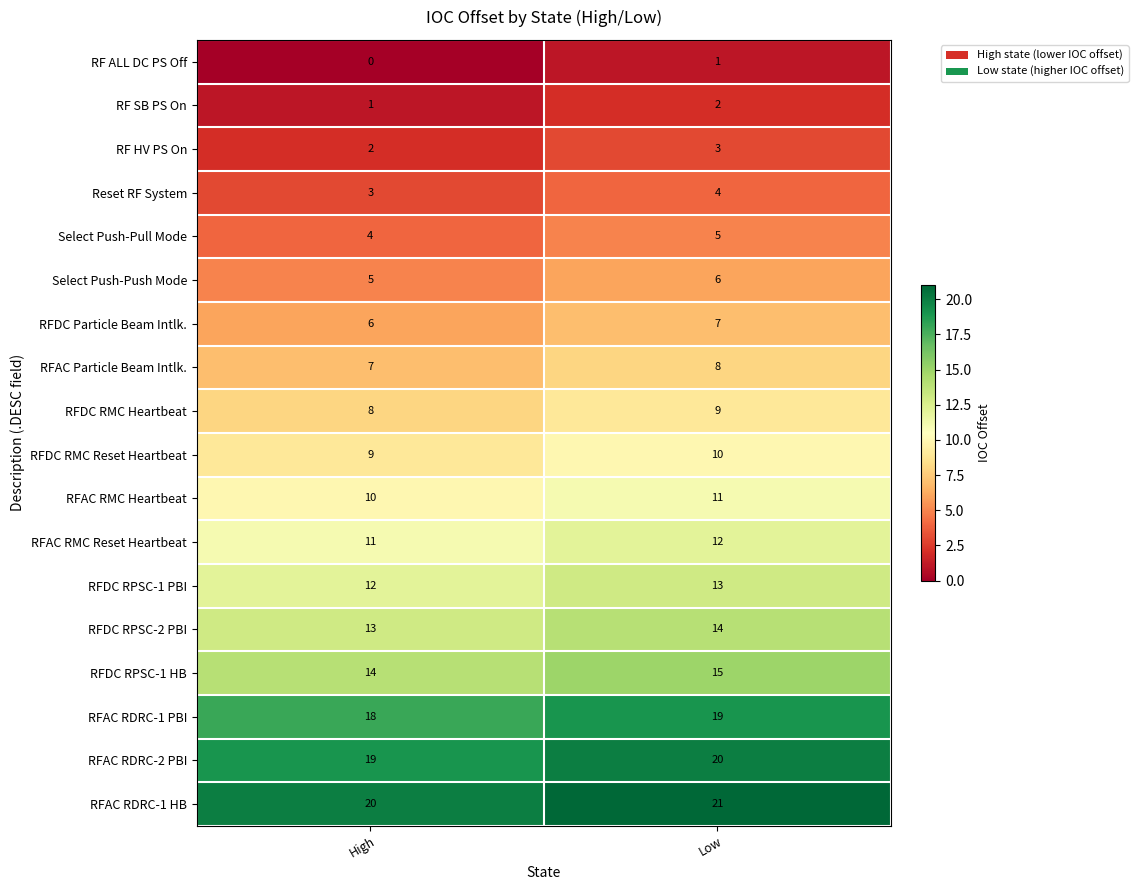

The RFDC Particle Beam Intlk. series shows 12 at Low. True or false?

False